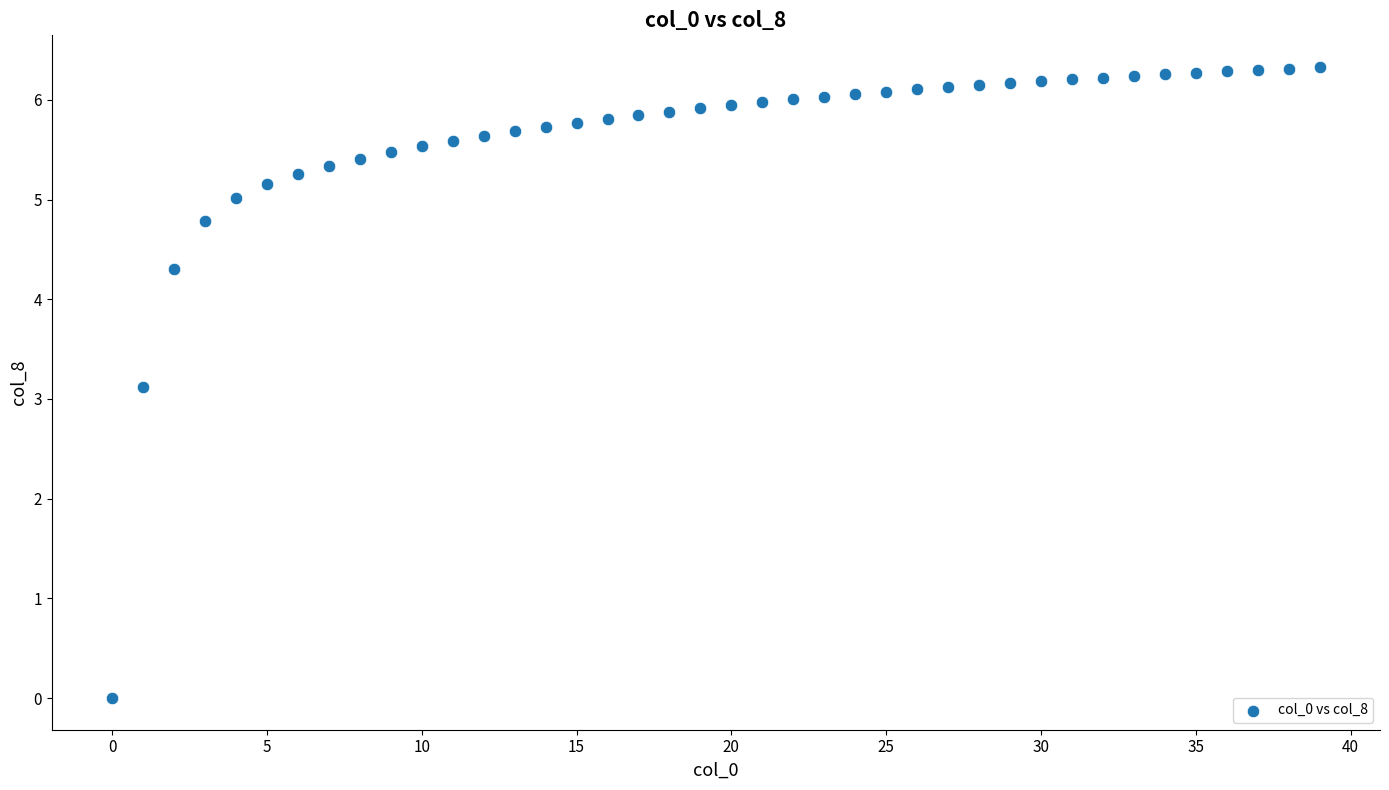

What Y value in the scatter plot is closest to 3?

3.1